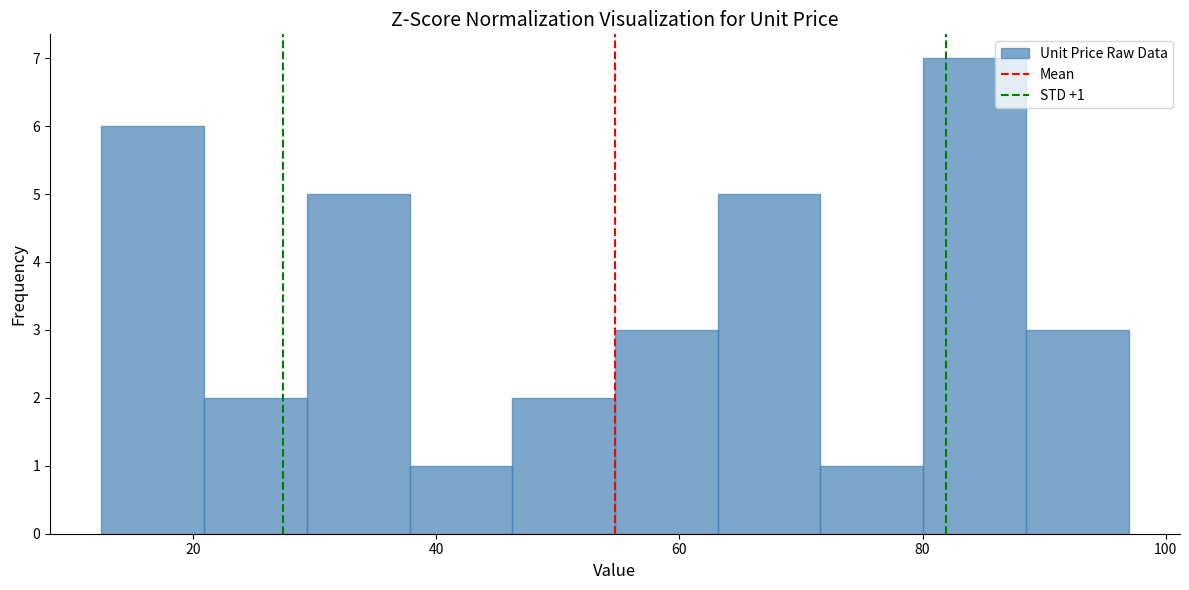

Over which range of the x-axis is the bar tallest?

80 to 88